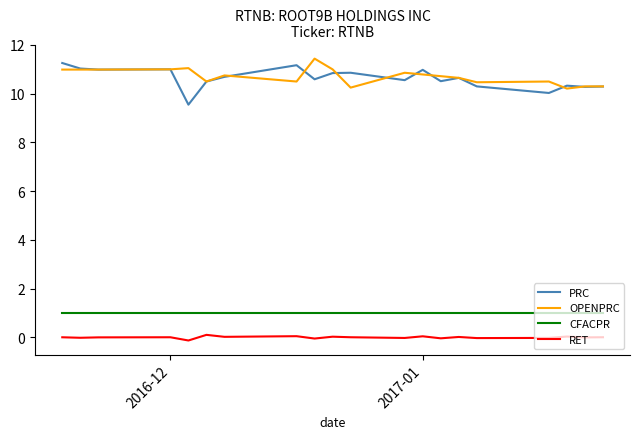

List the series in order of their peak value, lowest first.

RET, CFACPR, PRC, OPENPRC